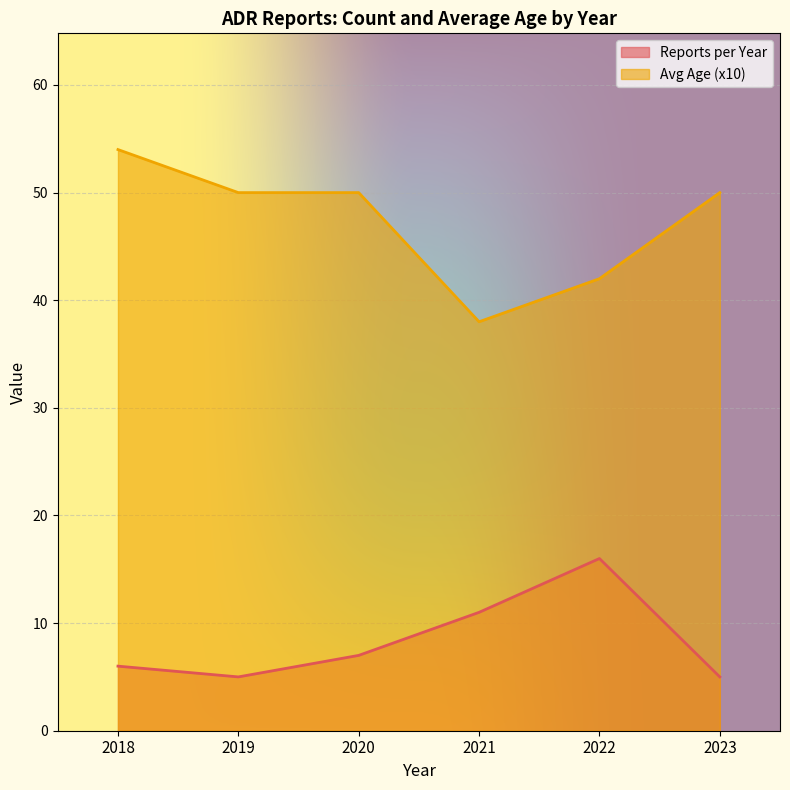

How many data points does each series have?

6